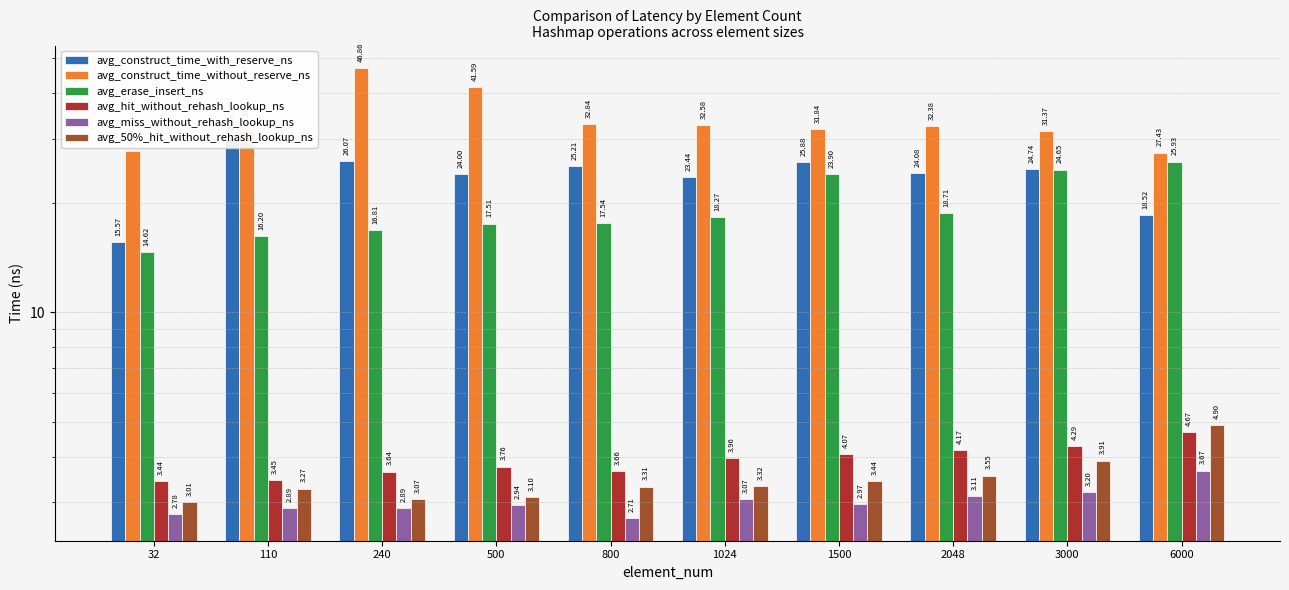

What is the difference between the avg_hit_without_rehash_lookup_ns values at 1500 and 1024?

0.1